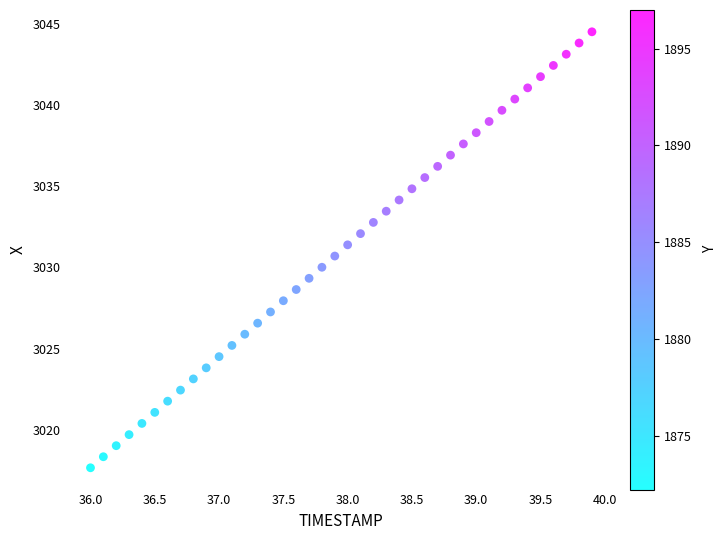

What is the range of Y values (max minus min)?

26.8